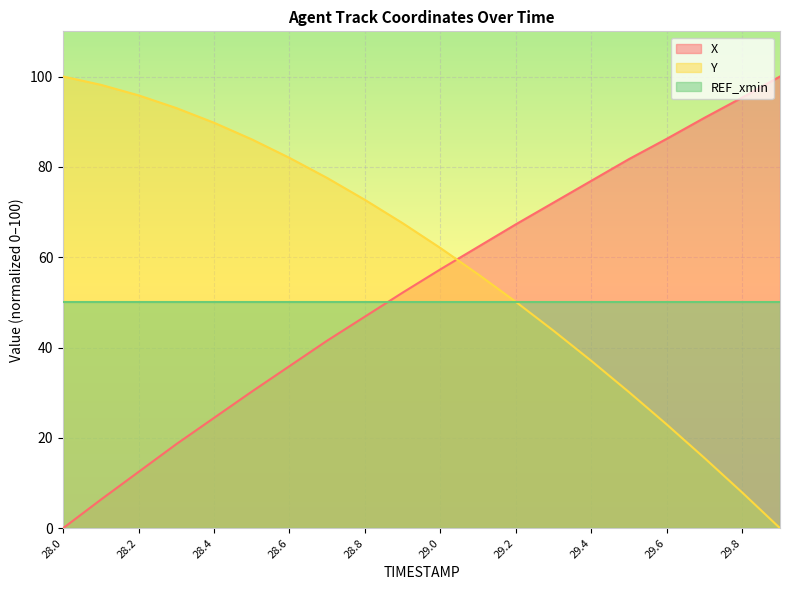

Which series has the largest total across all categories?

Y